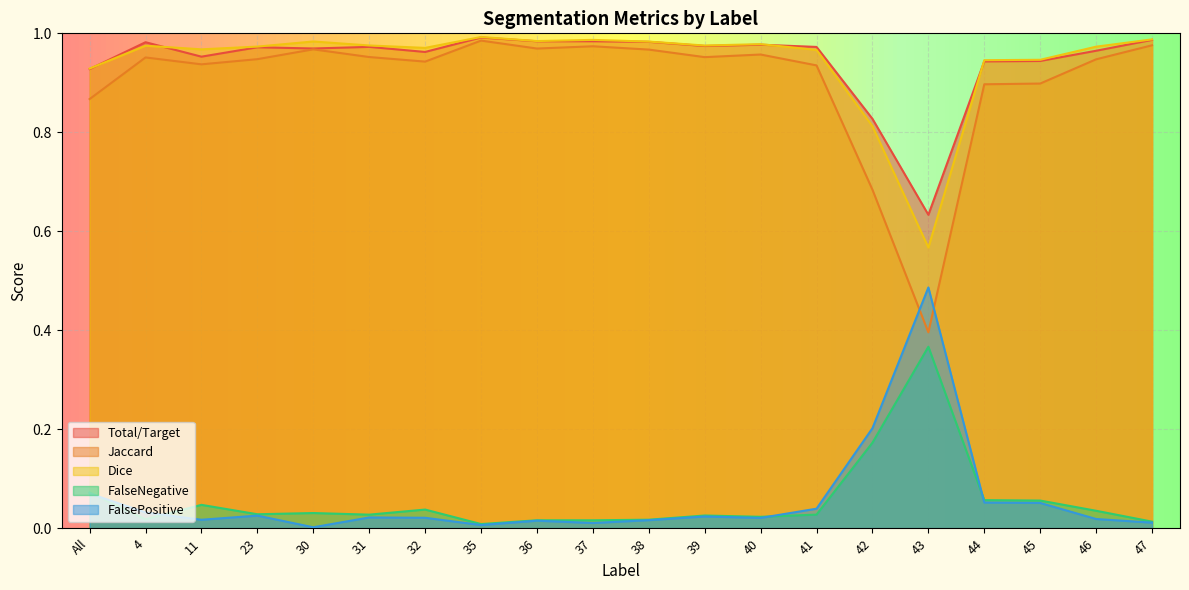

Where is the first local minimum for Total/Target?

11